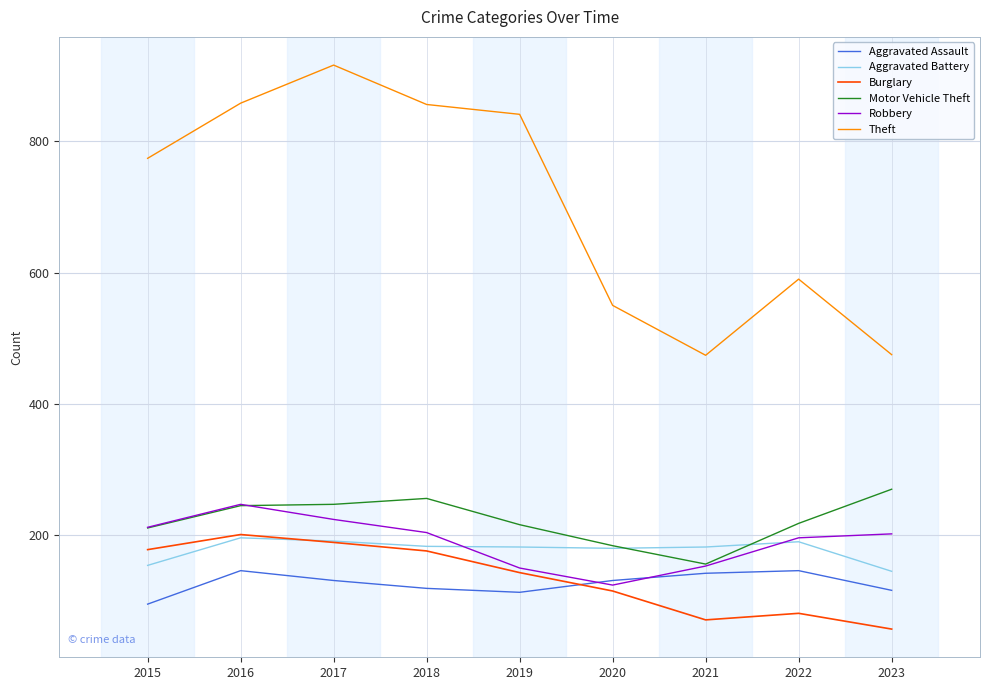

Is it true that Burglary equals 122 at 2022?

False